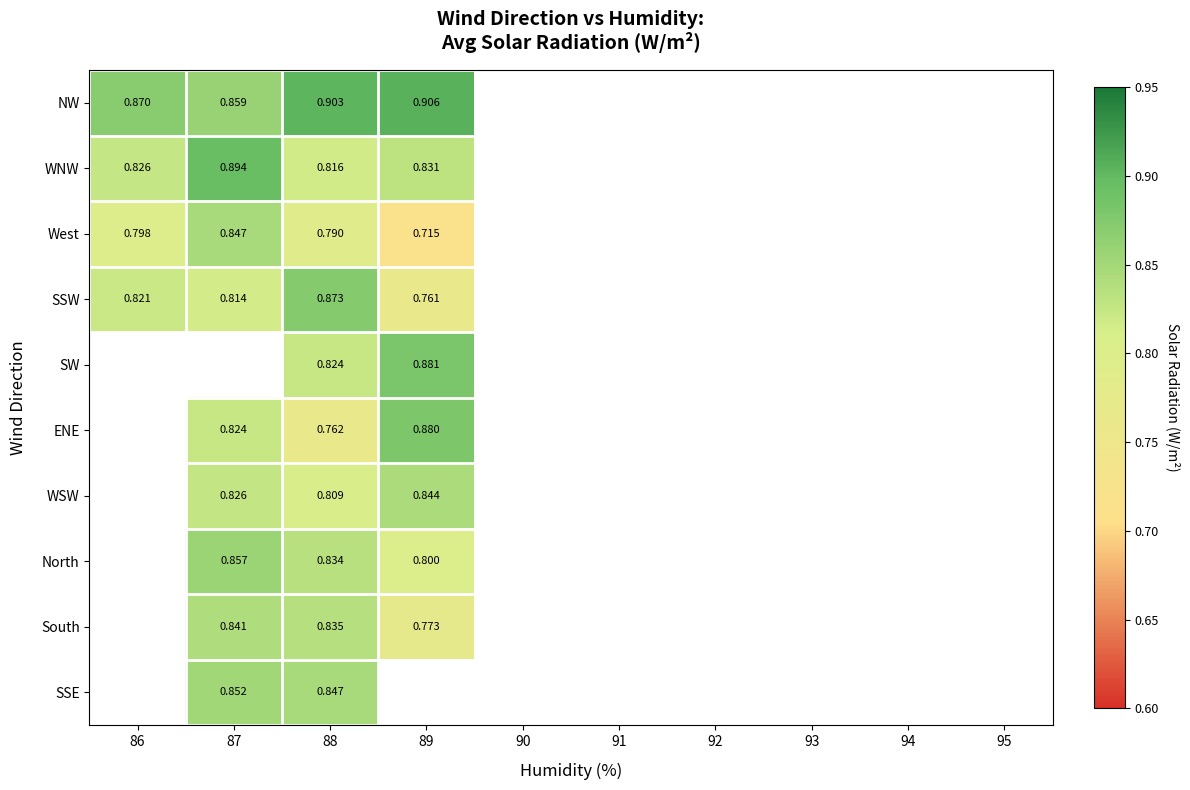

Is the value of NW at 88 greater than the value of SSW at 88?

Yes